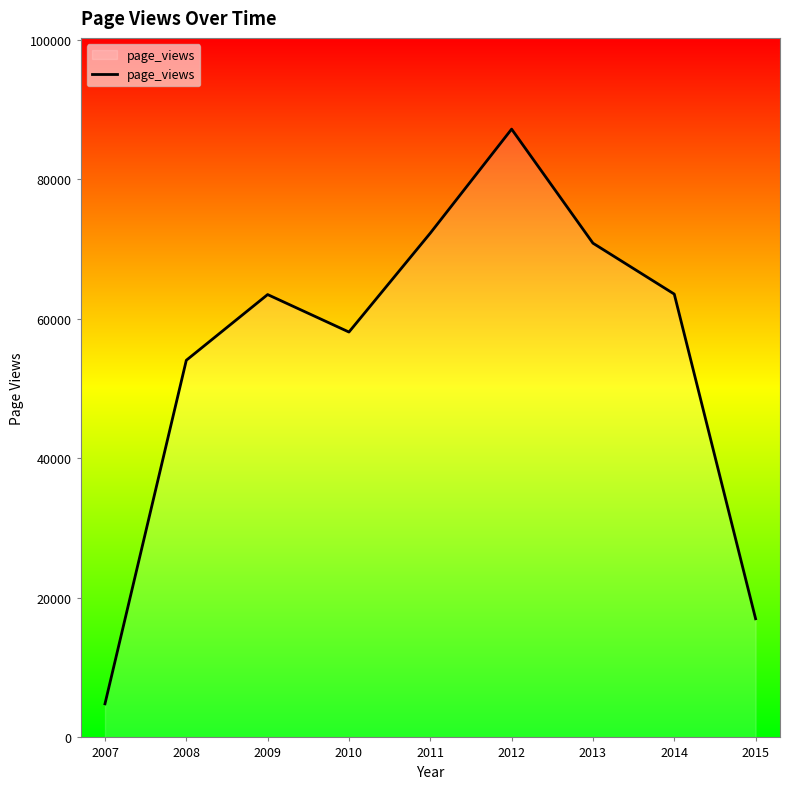

What is the change in value from 2007 to 2014?

+58743